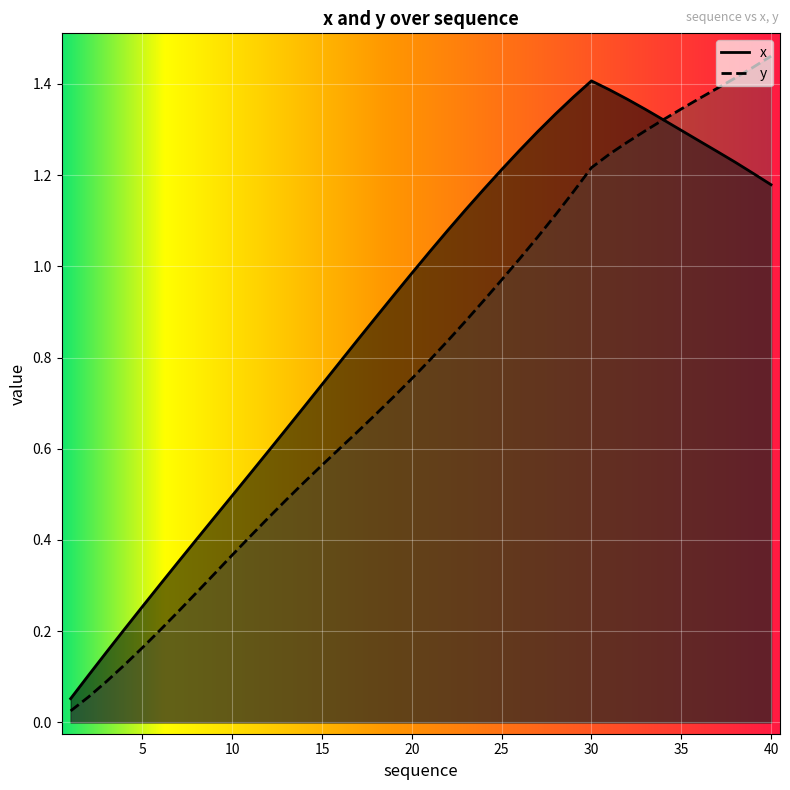

At which category does the chart reach its minimum across all series?

1